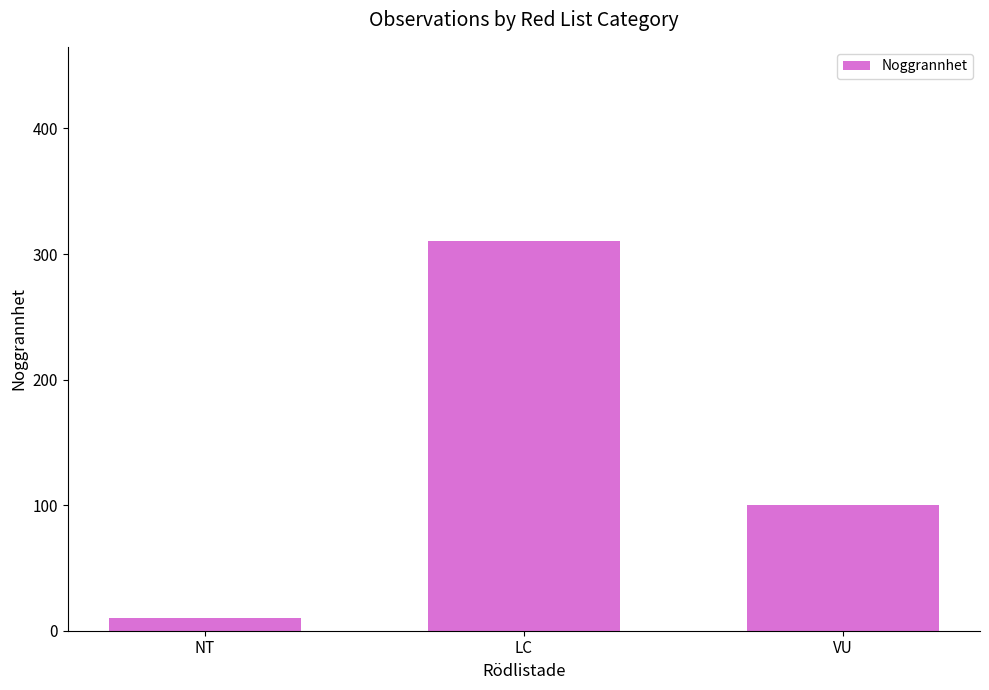

At which category does the chart reach its minimum across all series?

NT